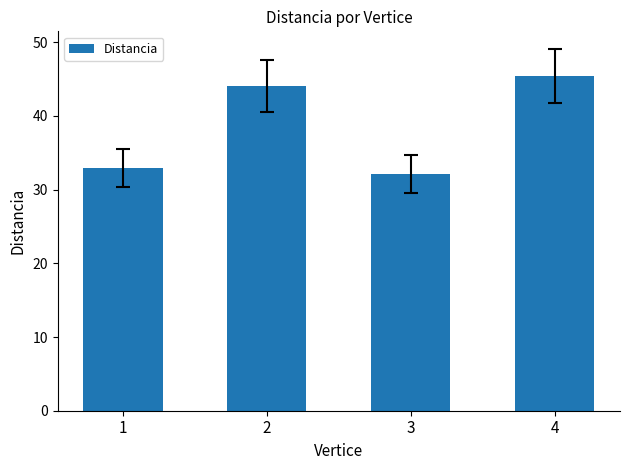

What is the difference between the maximum and minimum values?

13.2